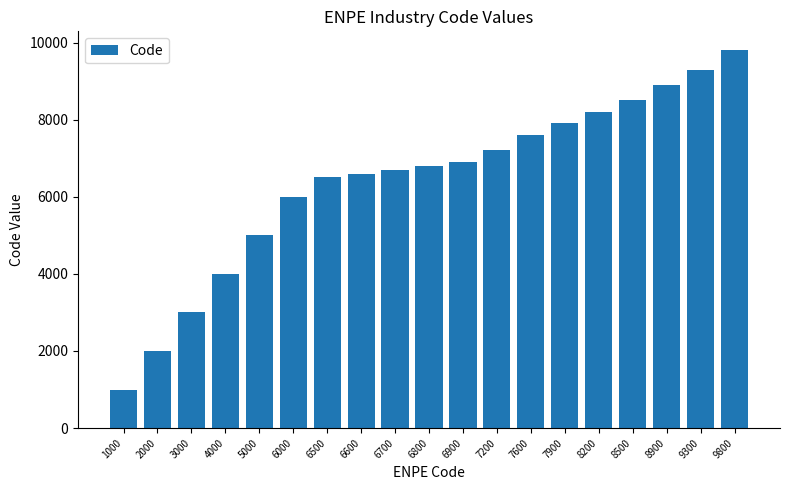

Count the number of data series in this chart.

1